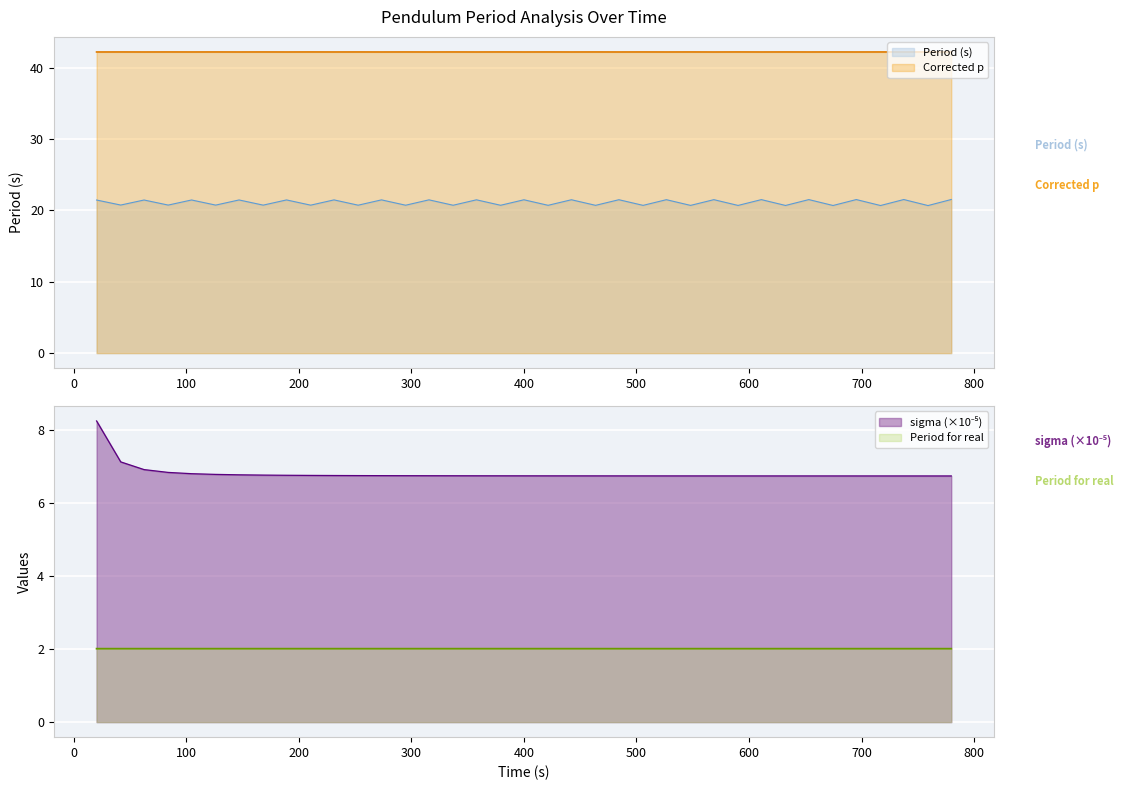

Read the Corrected p value at 20.341.

42.2